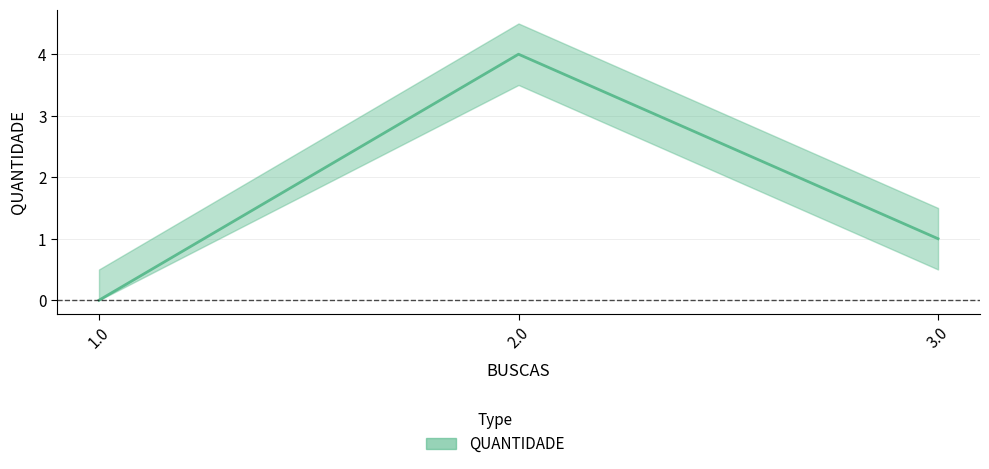

What is the label of the 2nd point from the right?

2.0